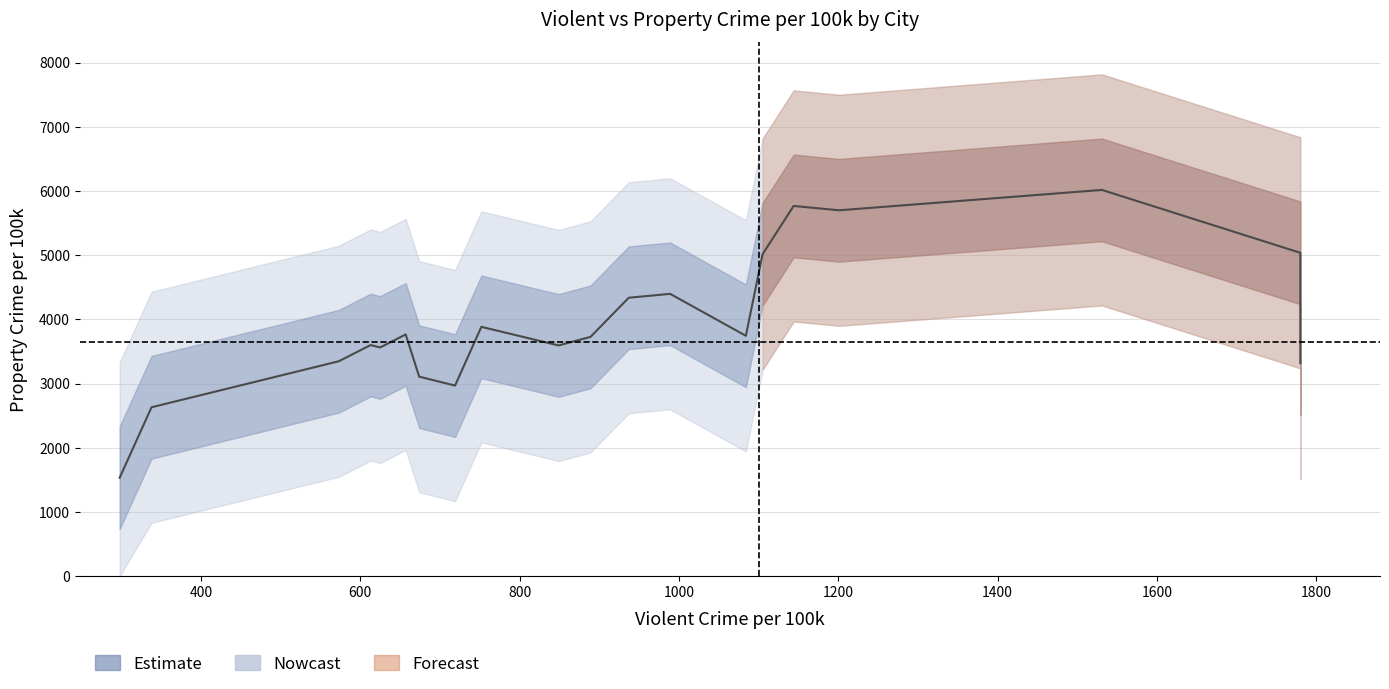

At which label does violent_crime_per_100k reach its minimum?

Boise